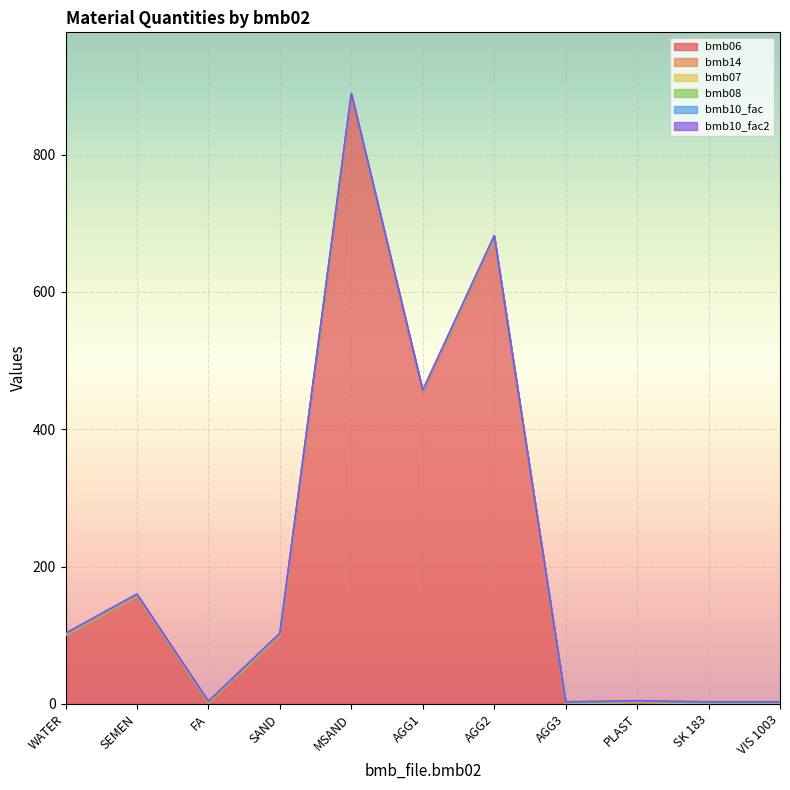

How many lines are shown in the chart?

6